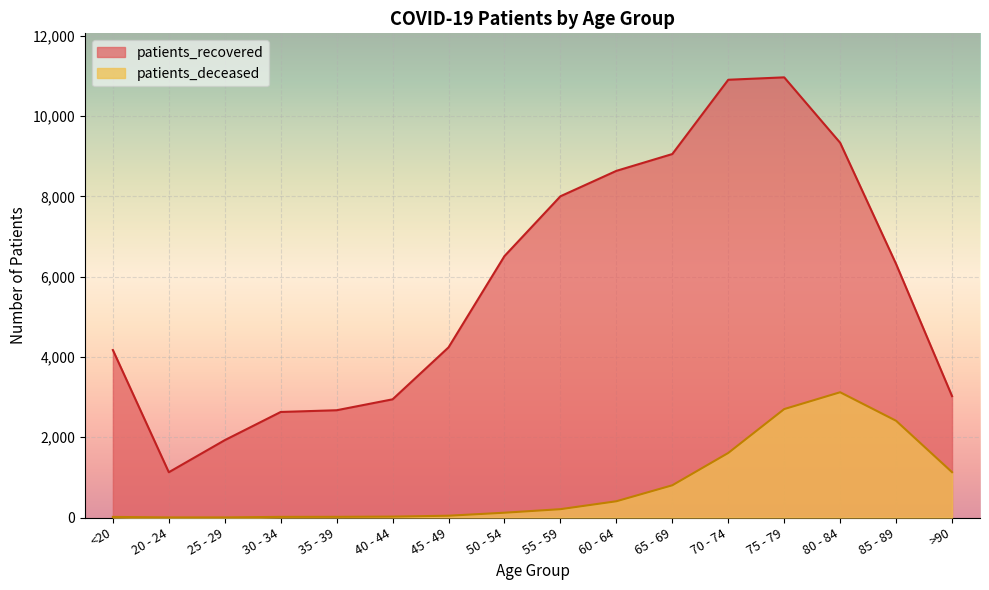

At how many categories does at least one series exceed 9683?

2